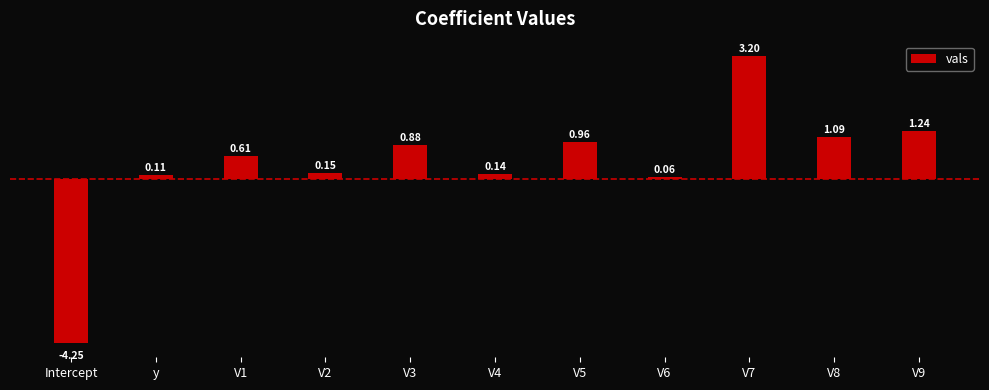

How many values are below 0?

1